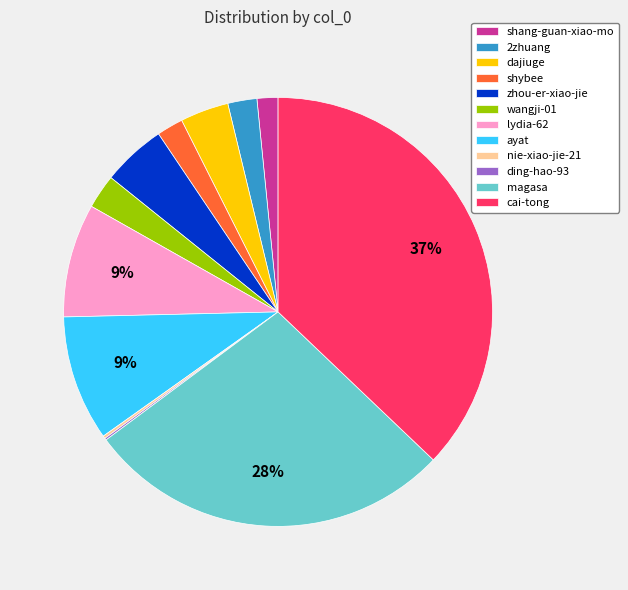

Is there any slice that represents more than half of the pie?

No